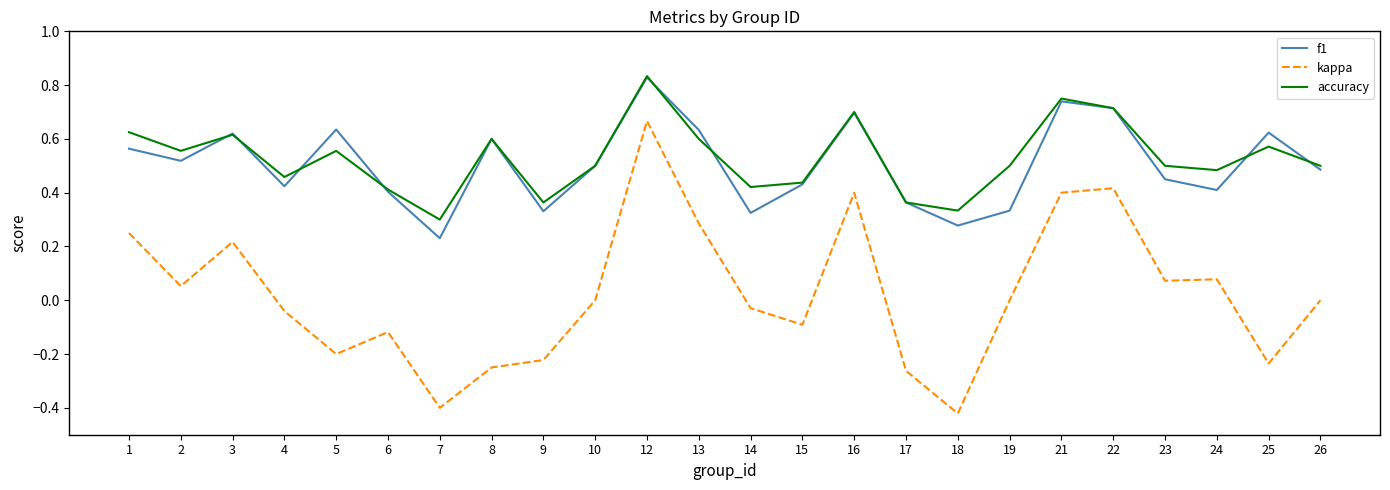

At which category is the sum across all series the highest?

12